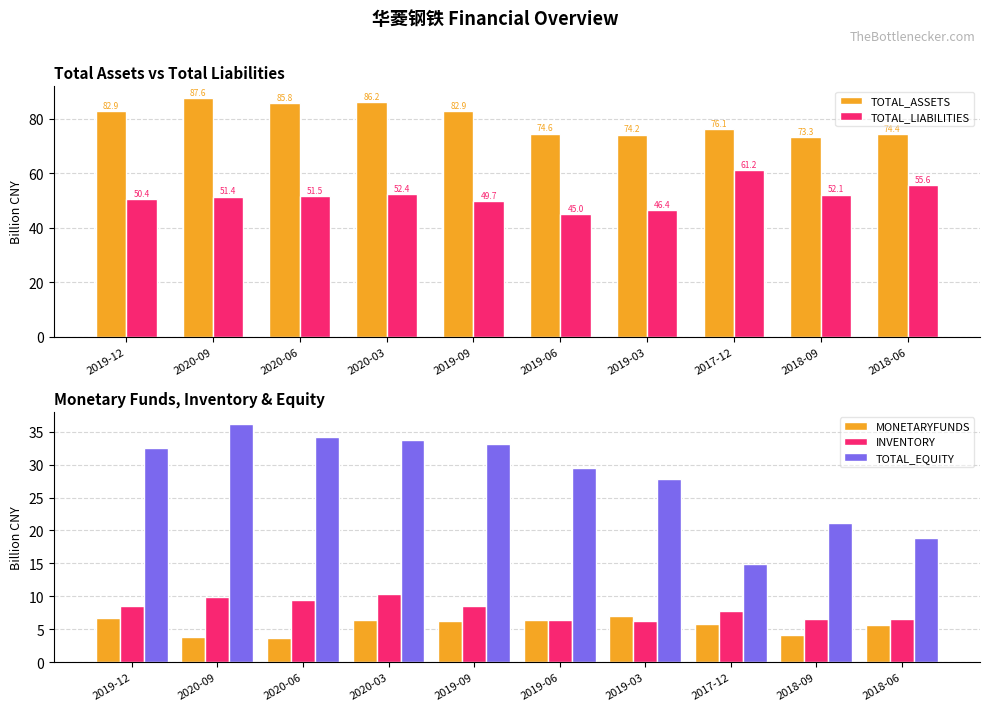

Where is INVENTORY nearest to the value 8?

2017-12